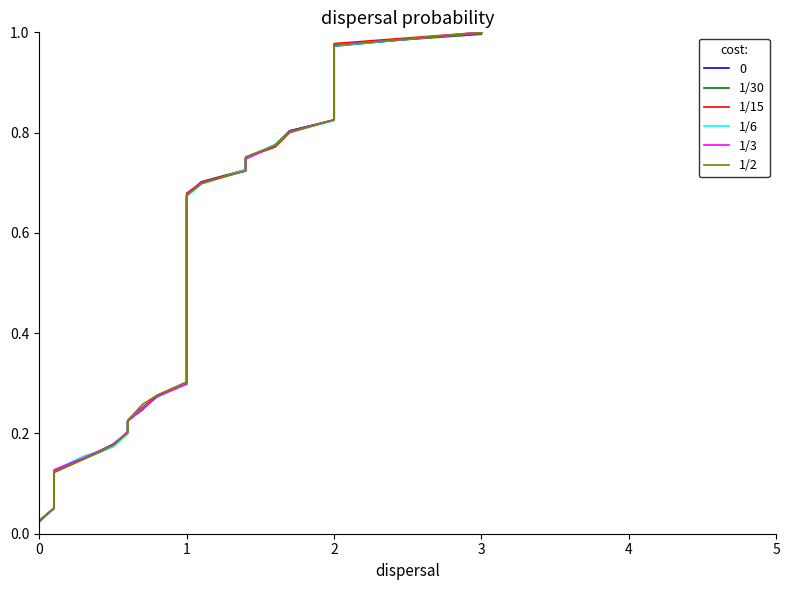

Which series has the widest spread of values?

1/15